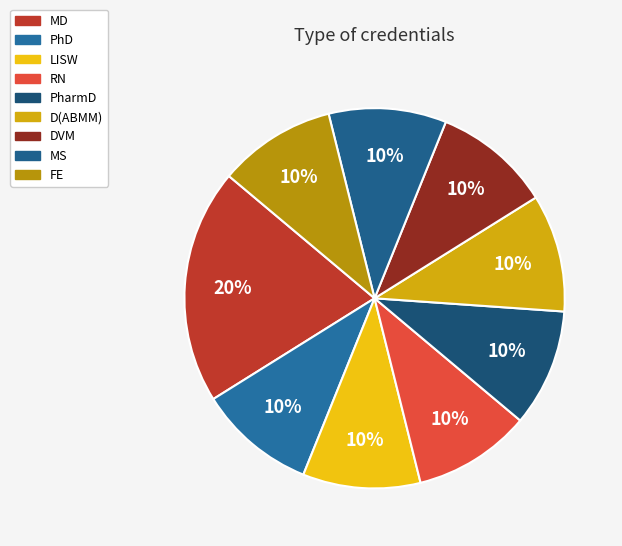

Combined, what portion of the pie is LISW and PhD?

20.0%